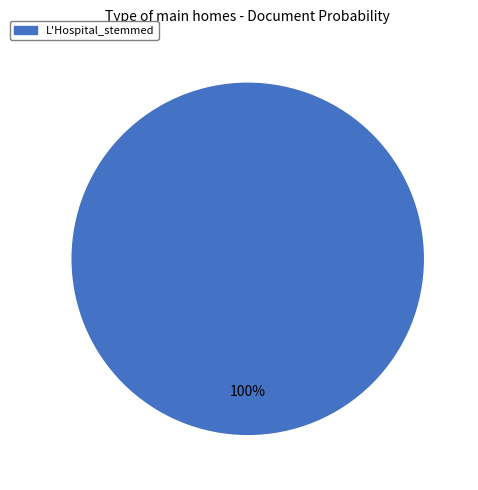

Is there any slice that represents more than half of the pie?

Yes